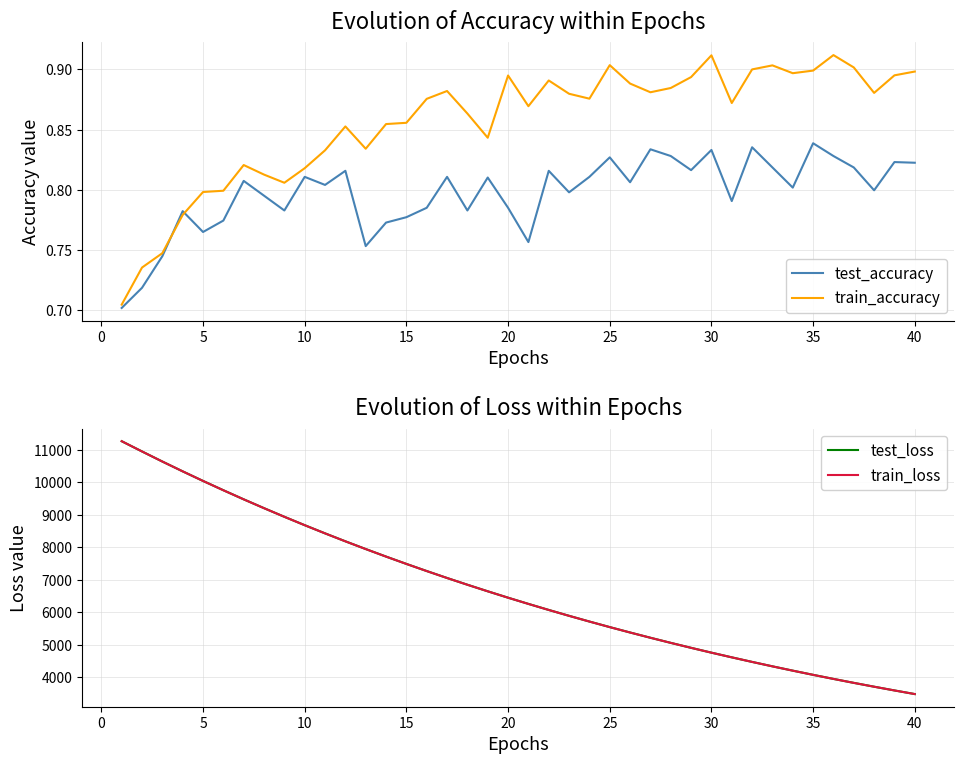

What is the sum of all train_accuracy values?

34.2